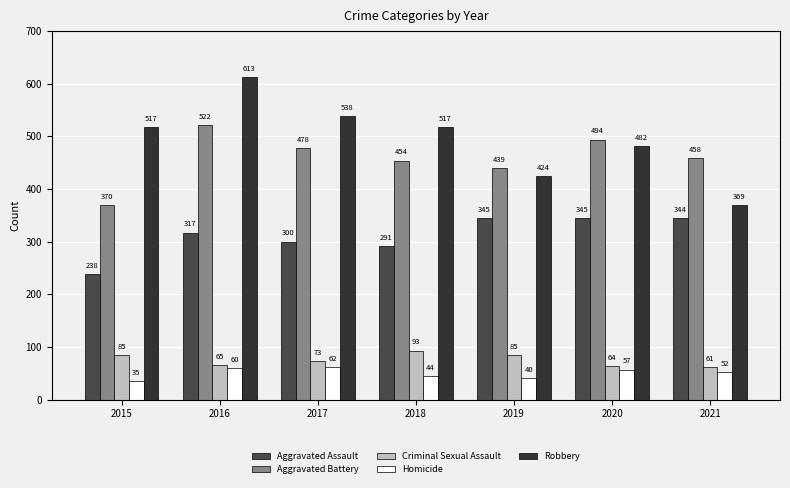

Which series changed the most between 2017 and 2021?

Robbery